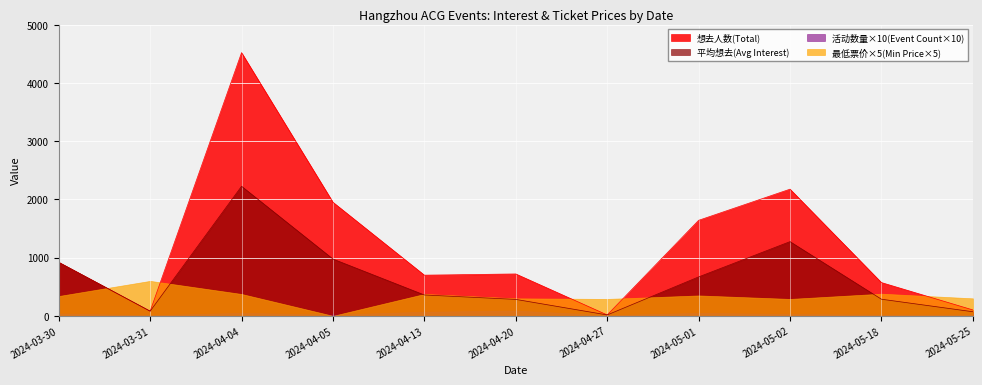

List the series in order of their overall mean, lowest first.

活动数量×10(Event Count×10), 最低票价×5(Min Price×5), 平均想去(Avg Interest), 想去人数(Total)